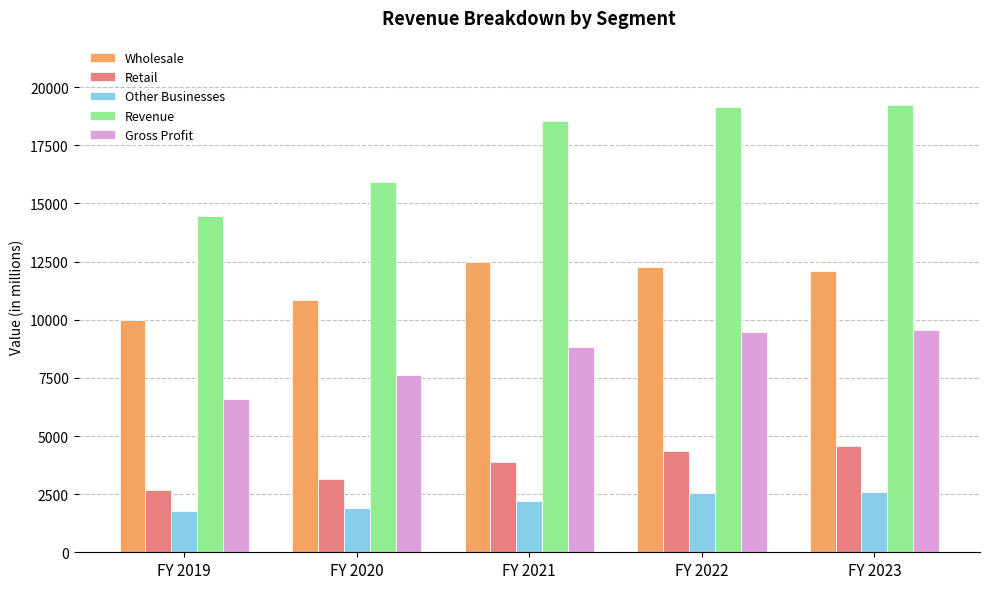

The Gross Profit series shows 15955.8 at FY 2022. True or false?

False